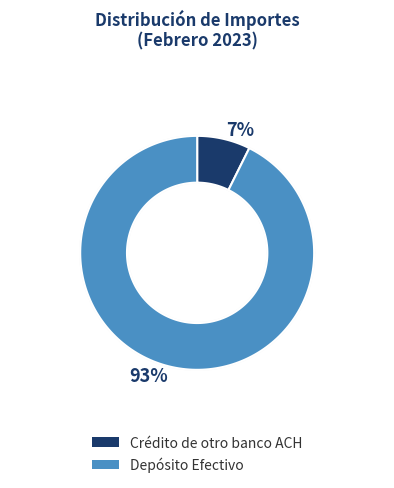

To the nearest percent, what portion does Crédito de otro banco ACH represent?

7%